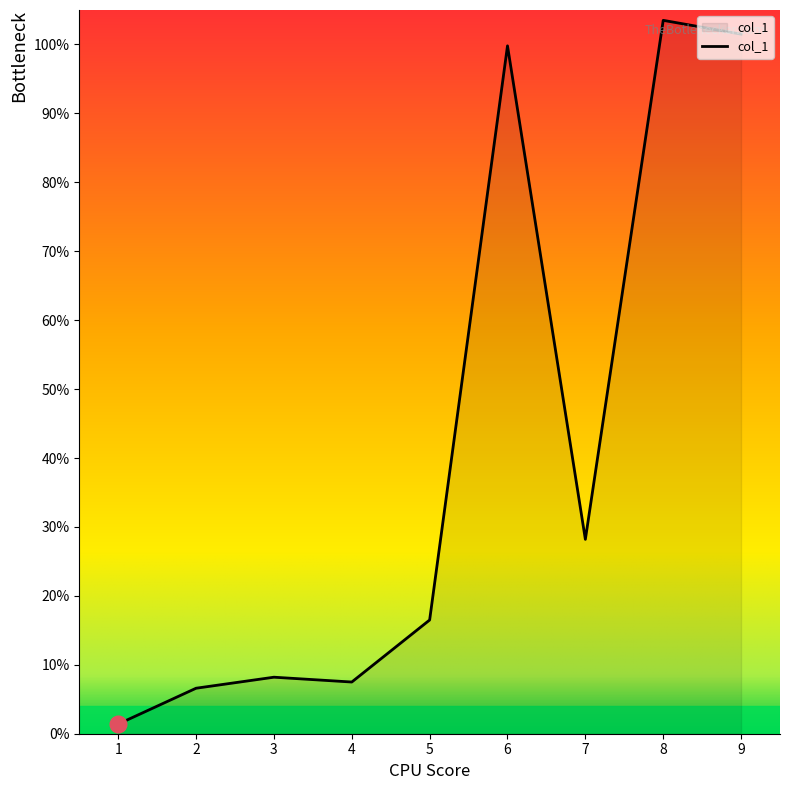

What is the sum of the values at 2 and 8?

110.1